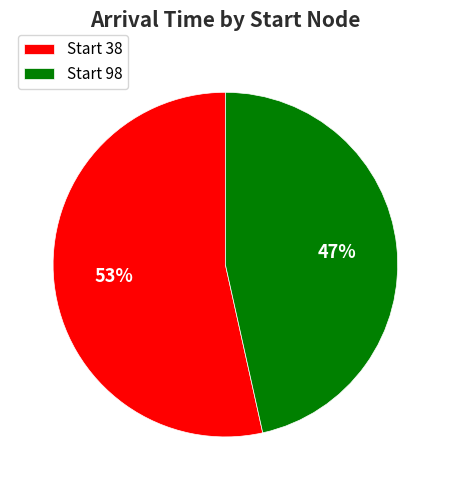

Count the number of slices in the pie.

2